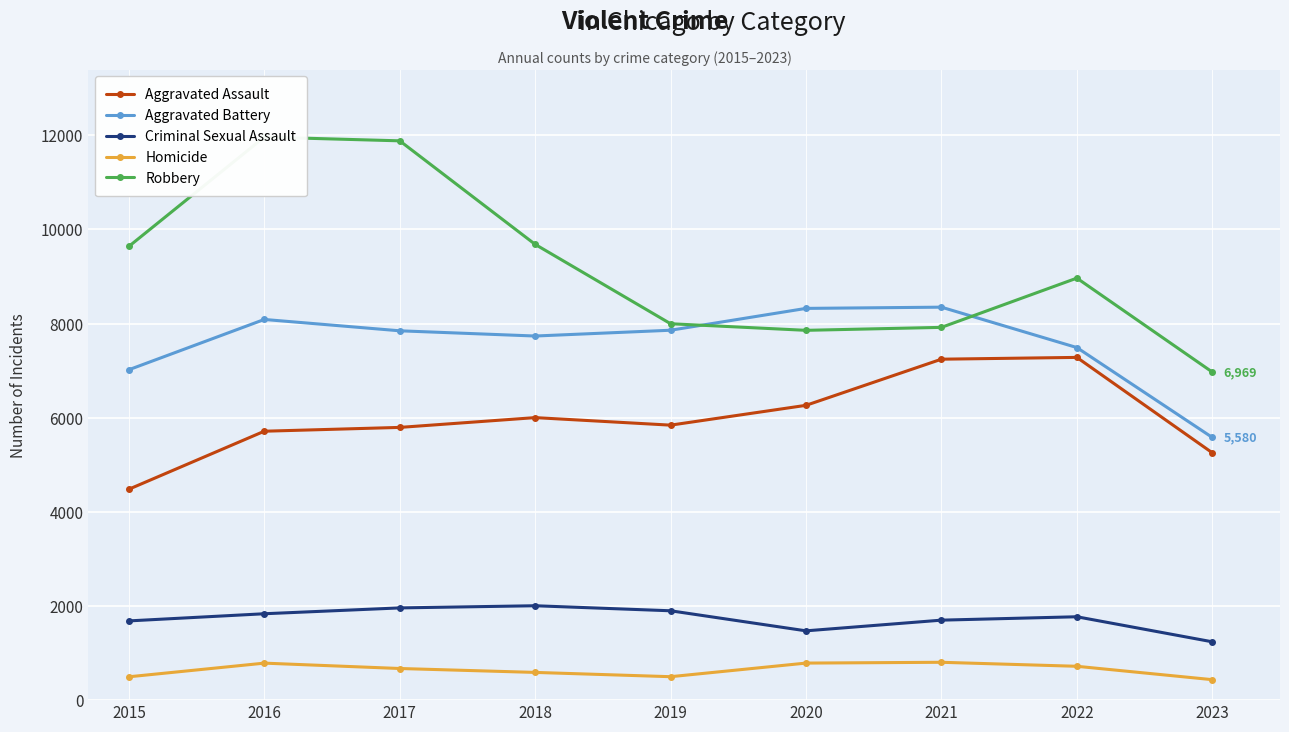

Which category has the highest value across all series?

2016